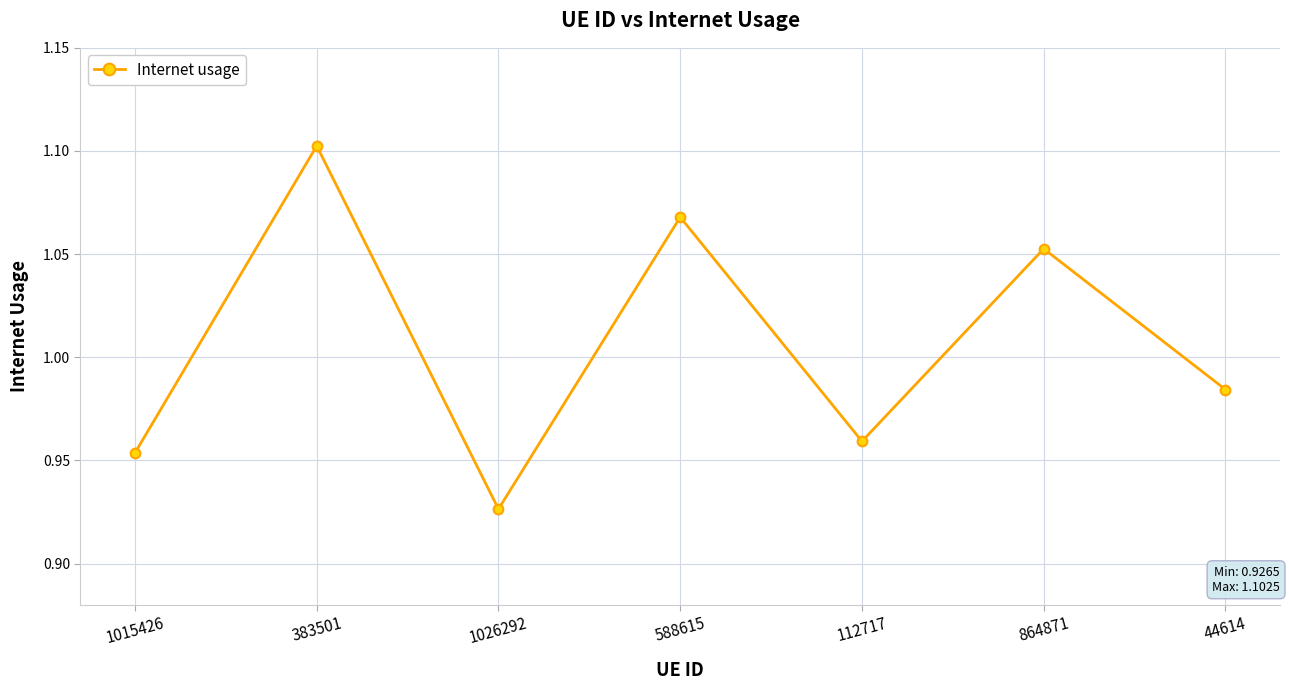

Where is the first local maximum?

383501